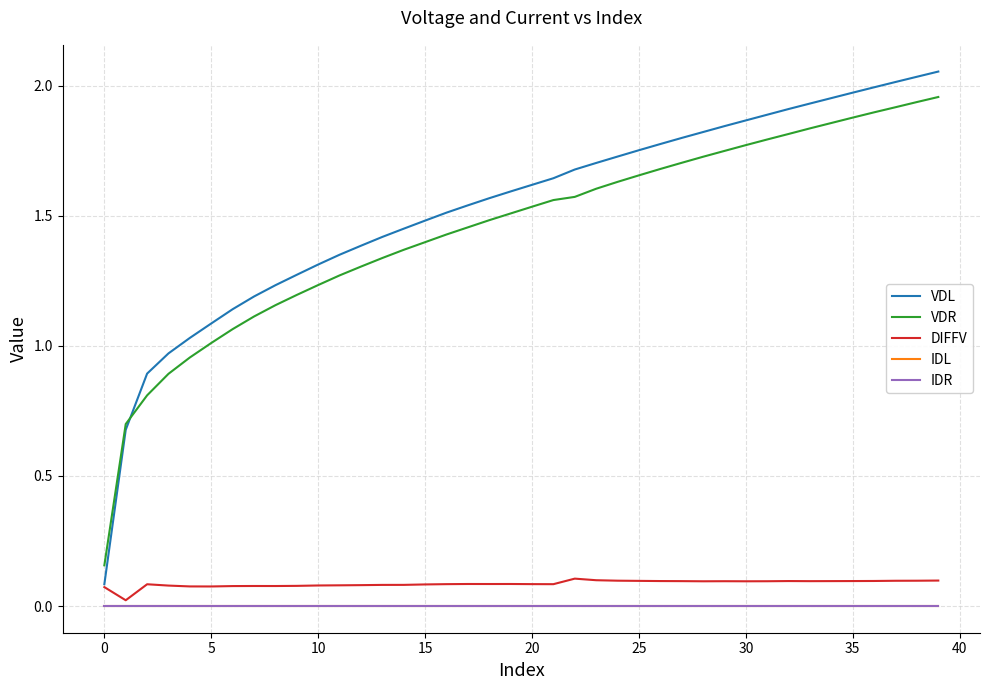

What is the value of the DIFFV point at the 4th from the left?

0.1